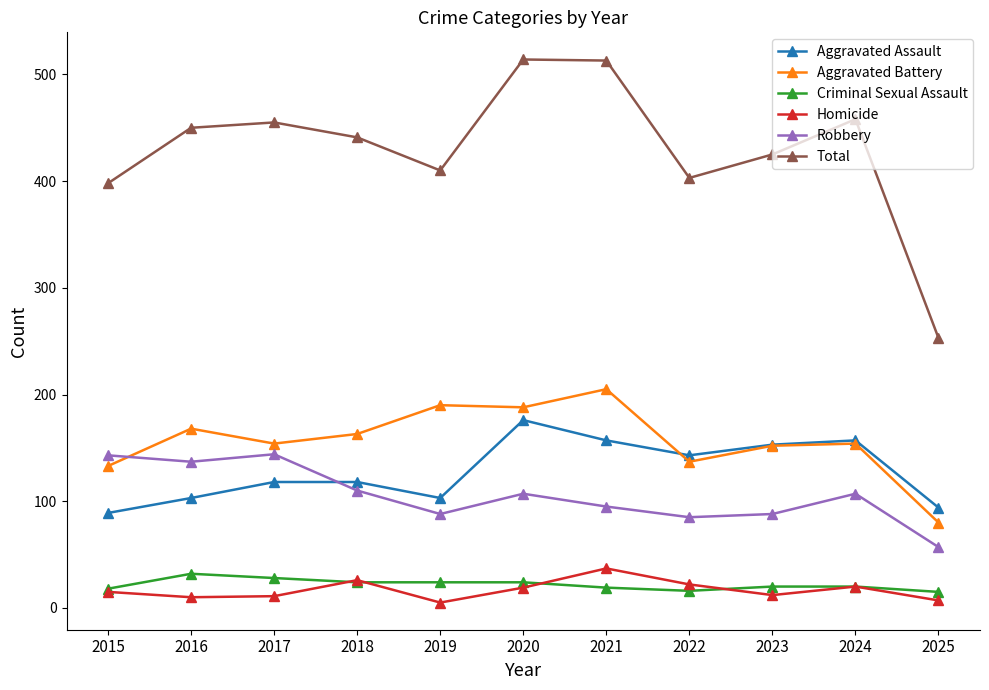

What is the value of the Criminal Sexual Assault point at the 11th from the left?

15